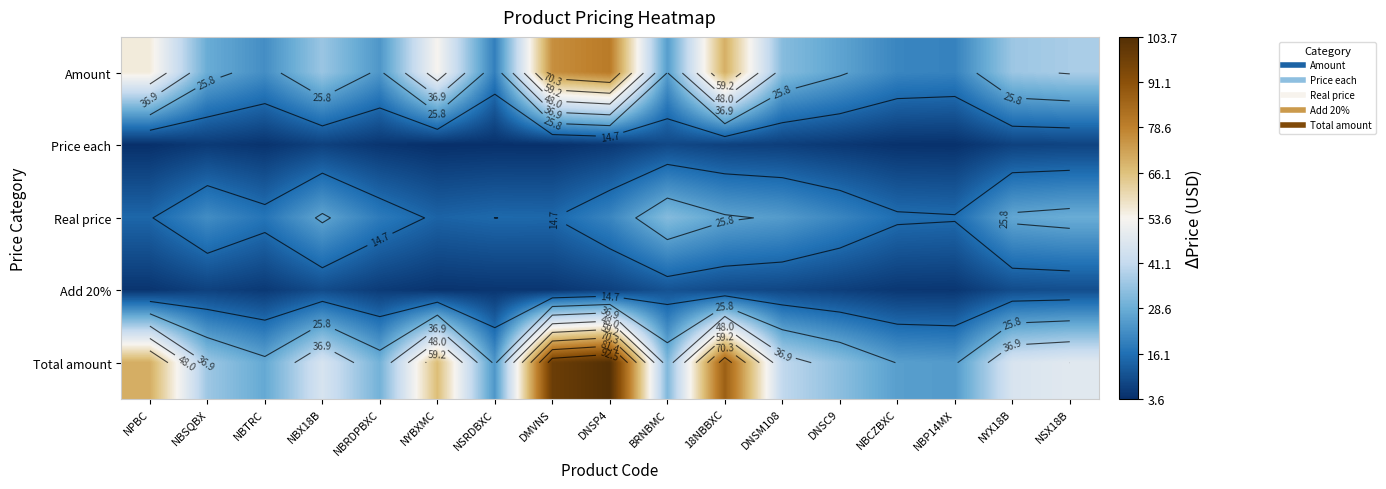

Which series has the largest total across all categories?

Total amount